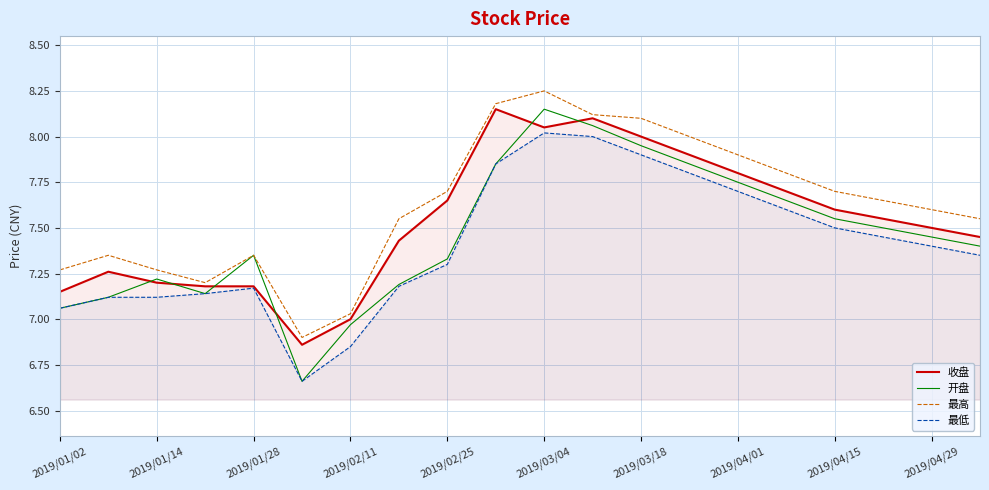

What are all the series names shown in the legend?

收盘, 开盘, 最高, 最低